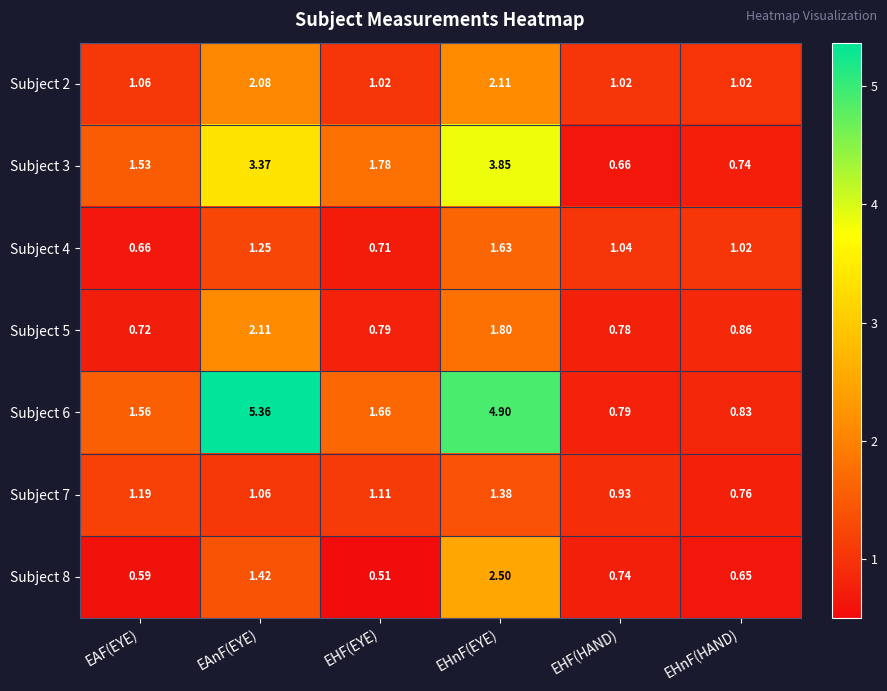

Is the value of Subject 6 at EHF(HAND) greater than the value of Subject 7 at EHF(HAND)?

No